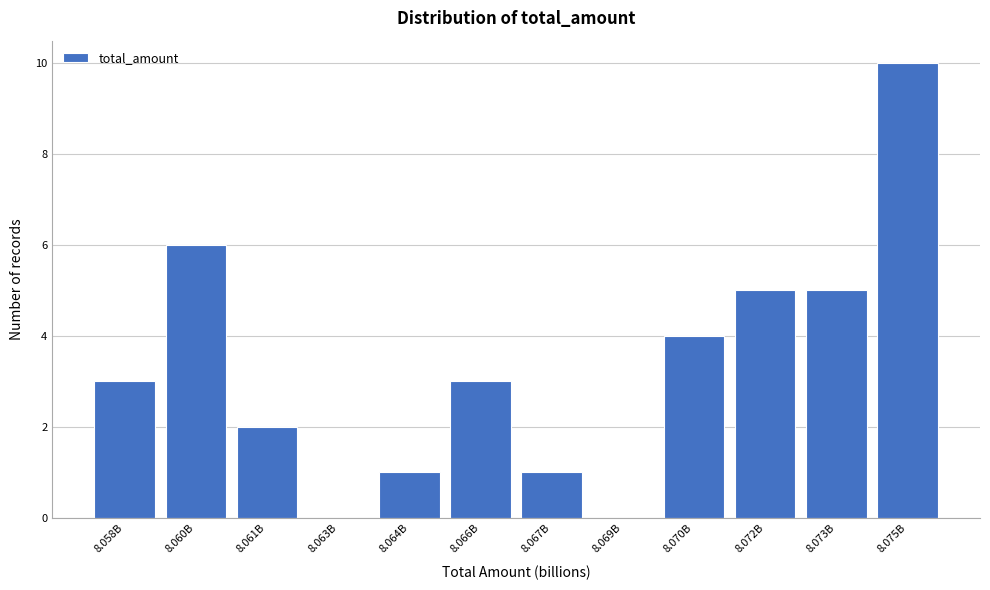

Reading right to left, extract all data points from this chart.

8.075B=10	8.073B=5	8.072B=5	8.070B=4	8.069B=0	8.067B=1	8.066B=3	8.064B=1	8.063B=0	8.061B=2	8.060B=6	8.058B=3